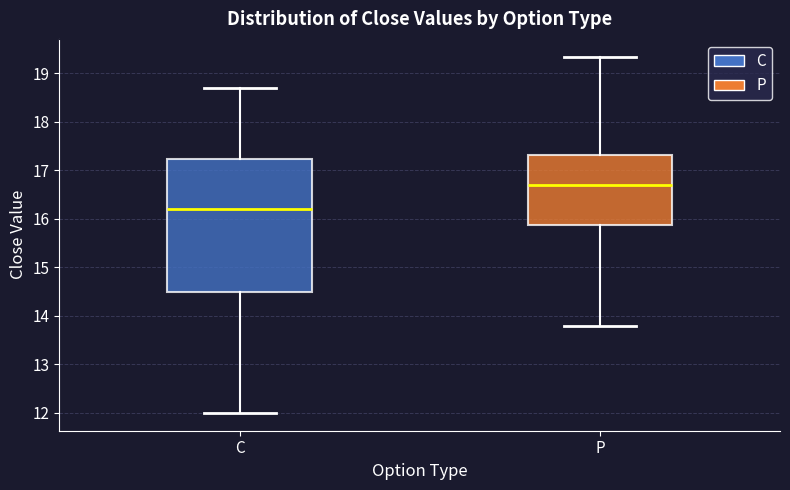

Which box's median line is the highest?

P